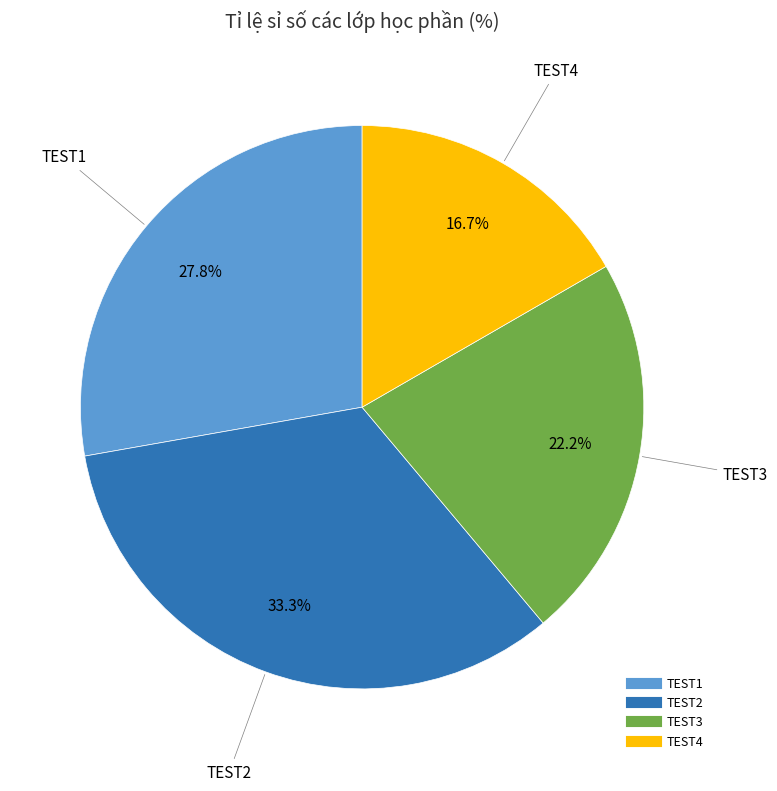

Between TEST1 and TEST3, which is larger?

TEST1